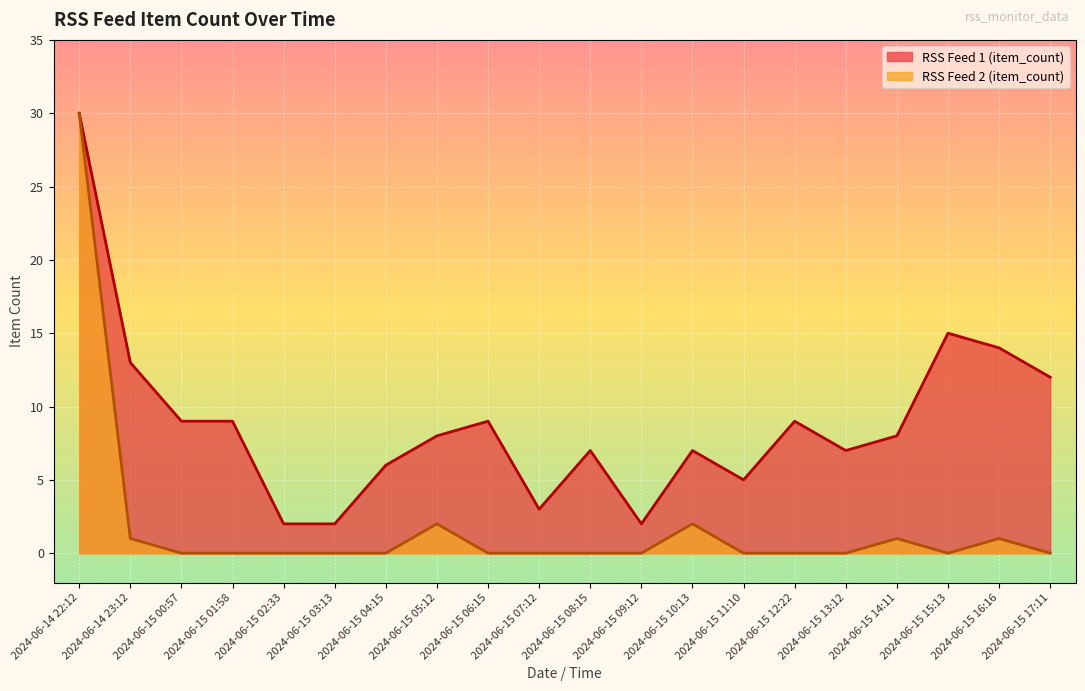

What is the greatest value displayed?

30